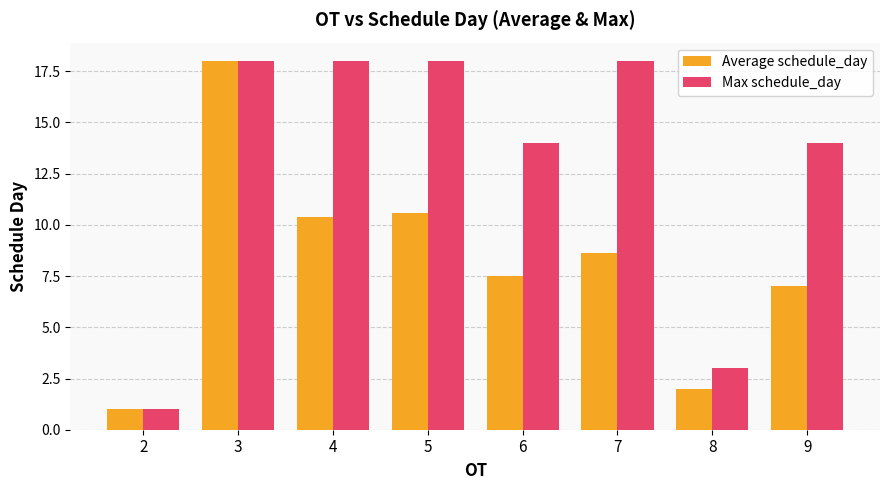

What is the difference between the Max schedule_day values at 4 and 6?

4.0